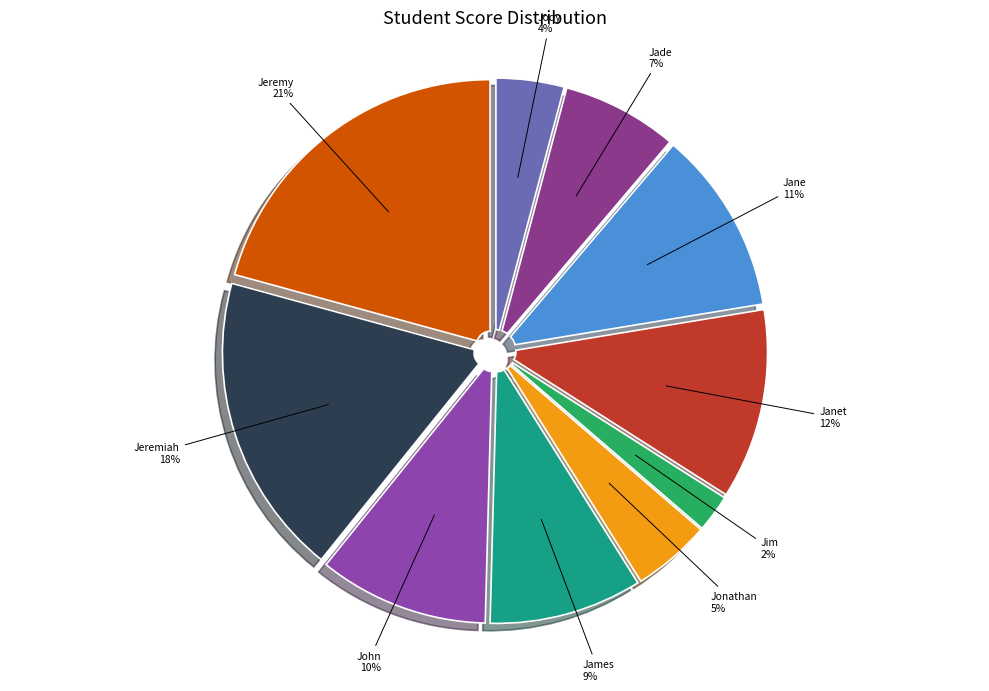

How many segments does this pie chart have?

10